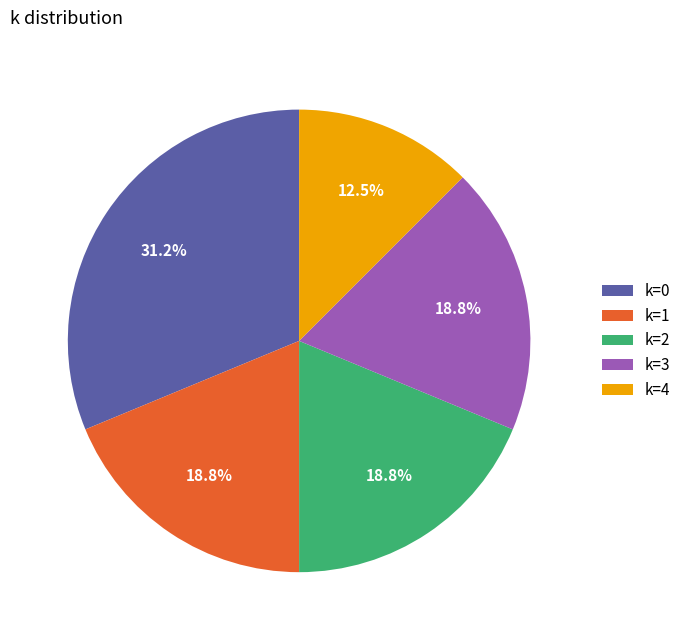

Is there a majority slice in this chart?

No